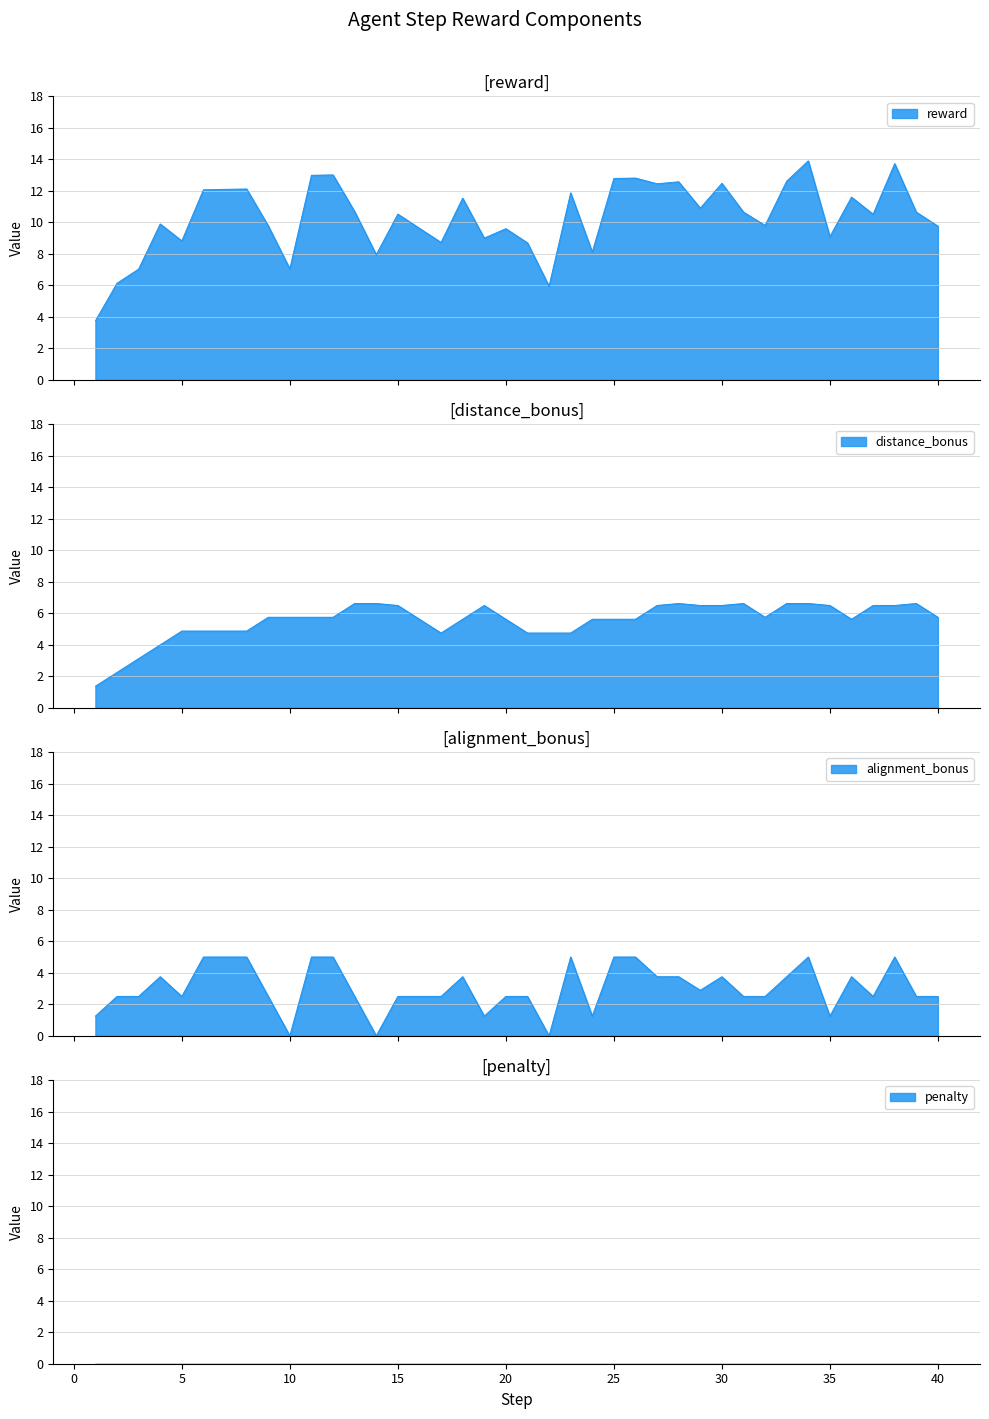

Where is the first local minimum for alignment_bonus?

5